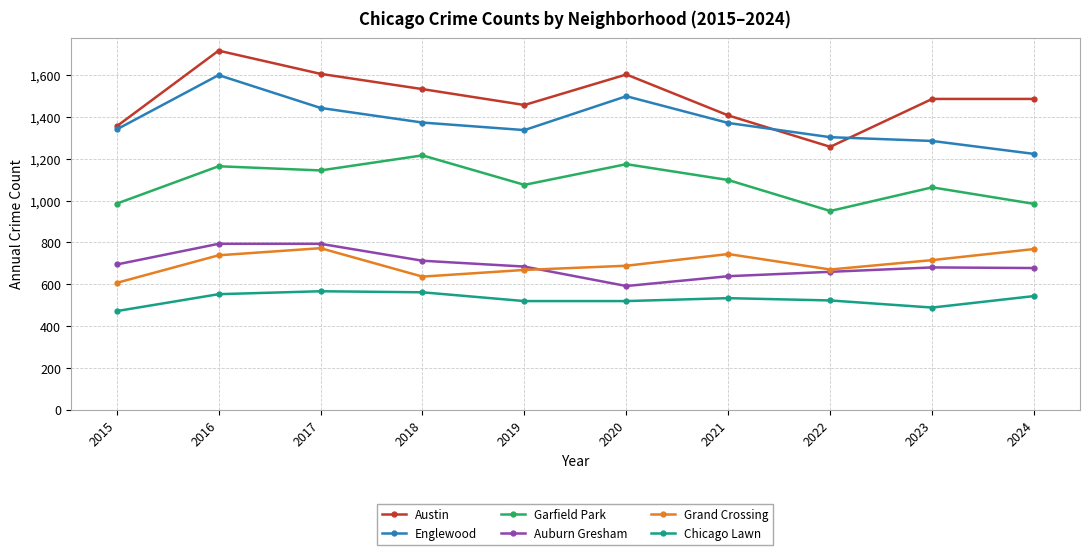

How many data points does each series have?

10